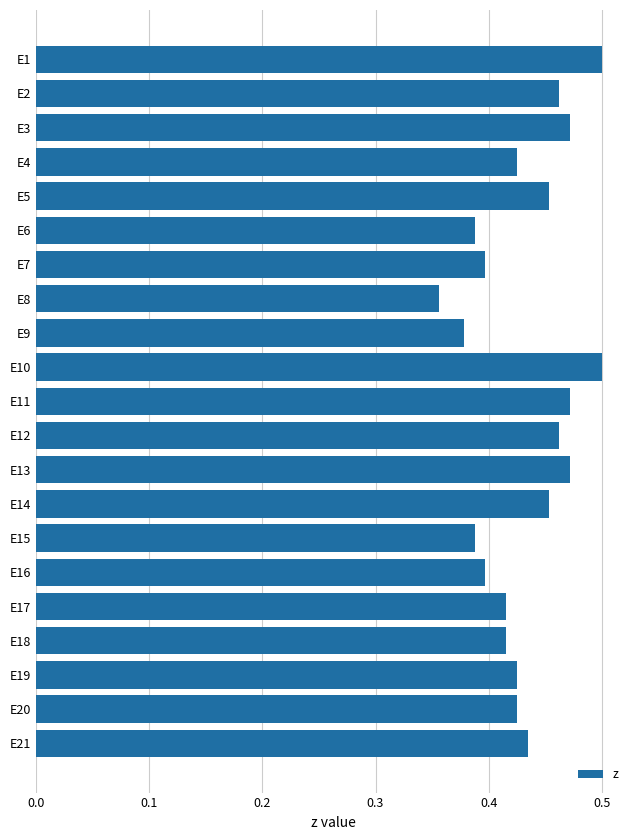

Which has a higher value, E12 or E16?

E12